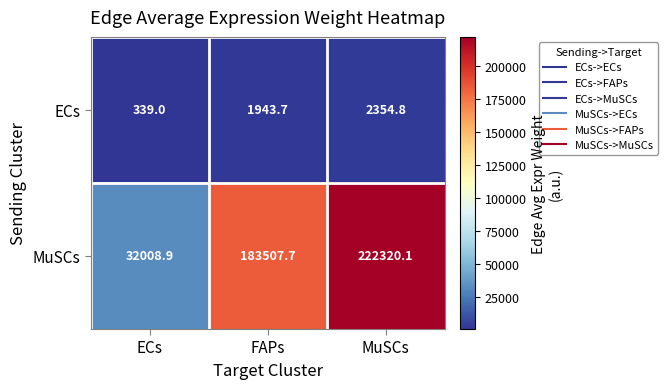

Reading right to left, extract all data points from this chart.

ECs: 2354.8	1943.7	339.0
MuSCs: 222320.1	183507.7	32008.9